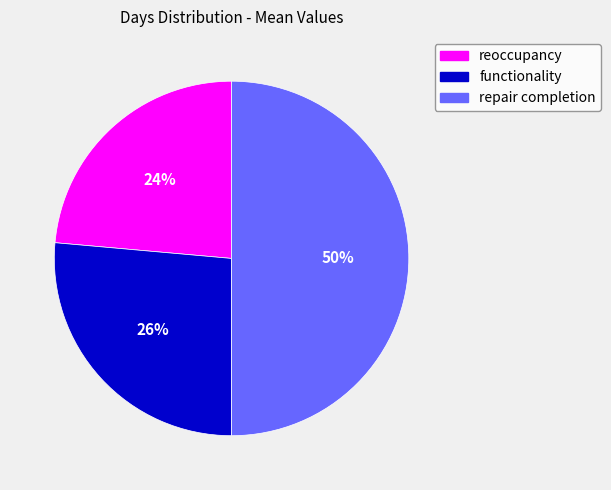

What is the ratio of the value at repair completion to the value at reoccupancy?

2.1